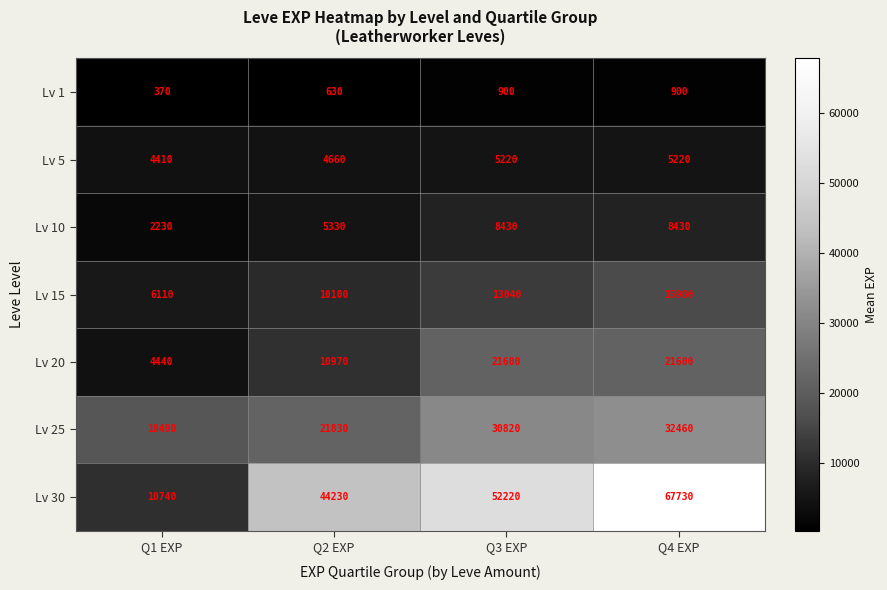

Which series has the largest total across all categories?

Lv 30